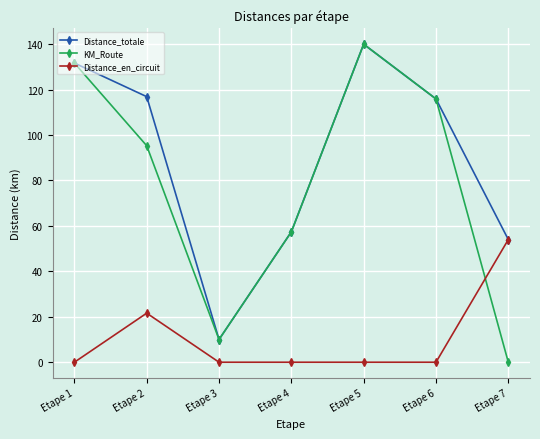

Does the chart display data point markers on the line(s)?

Yes